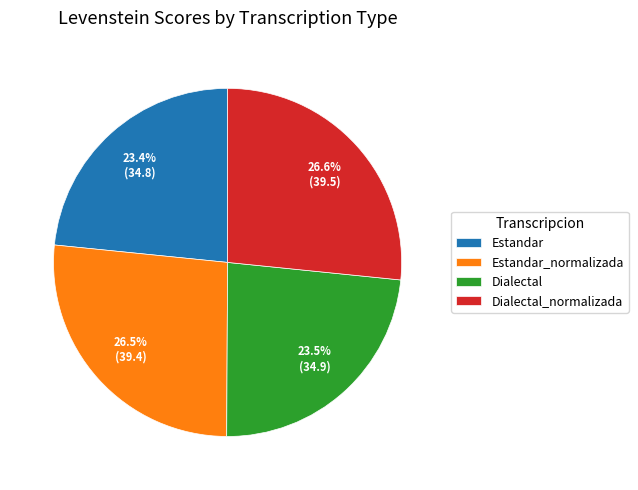

What is the ratio of the value at Estandar to the value at Estandar_normalizada?

0.9